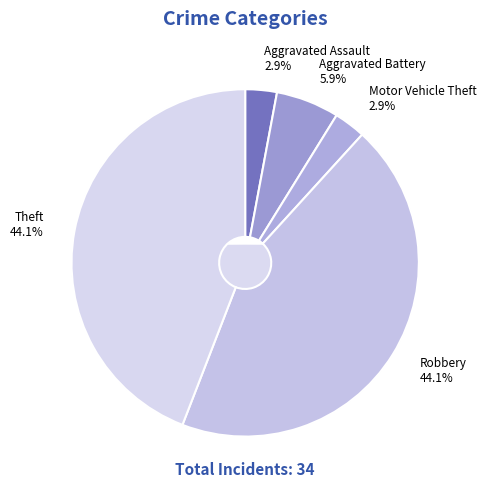

Do Aggravated Battery and Robbery together represent more than half of the pie?

No